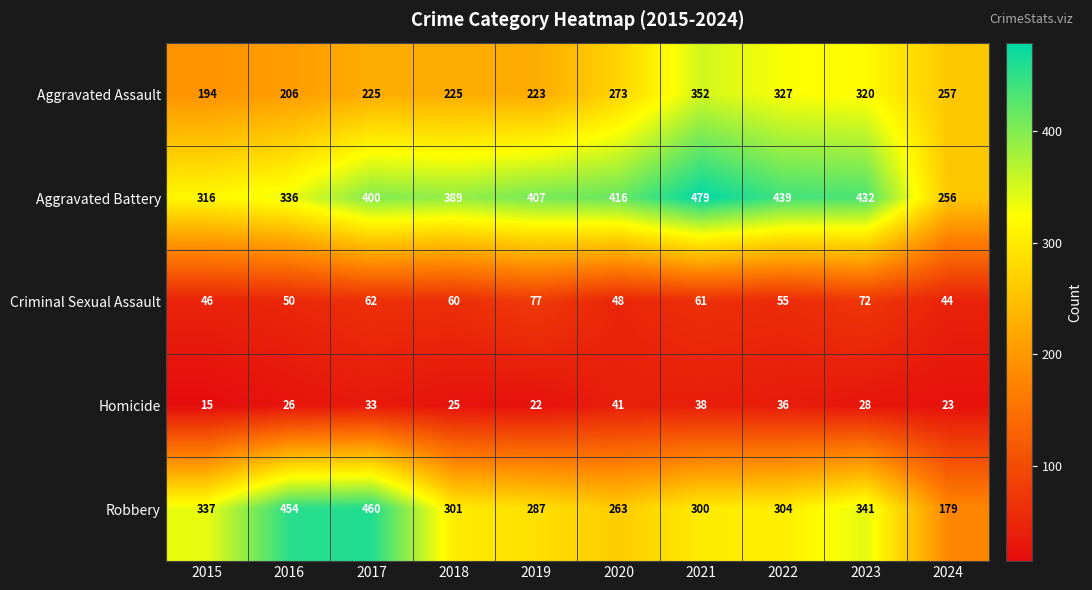

Rank the categories by Criminal Sexual Assault value from highest to lowest.

2019, 2023, 2017, 2021, 2018, 2022, 2016, 2020, 2015, 2024